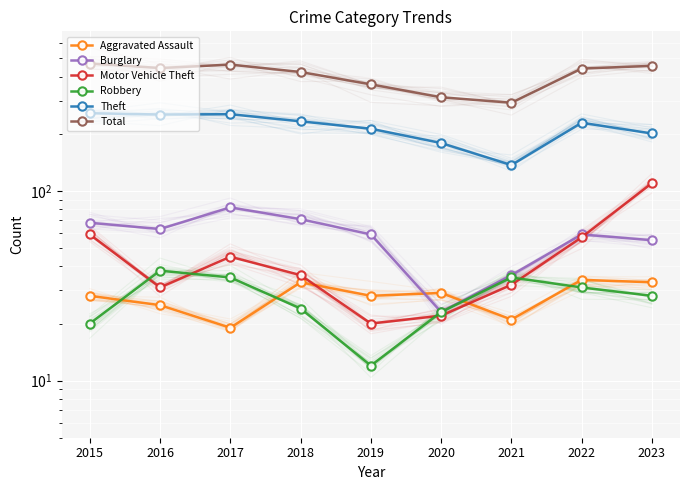

What is the difference between the highest and lowest values at 2018?

400